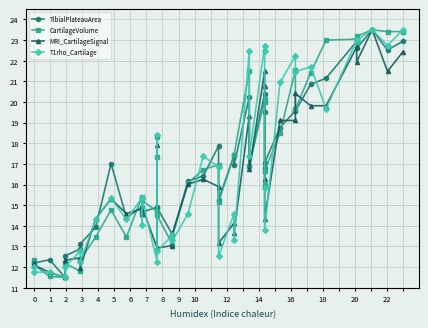

How many distinct data groups are displayed?

4